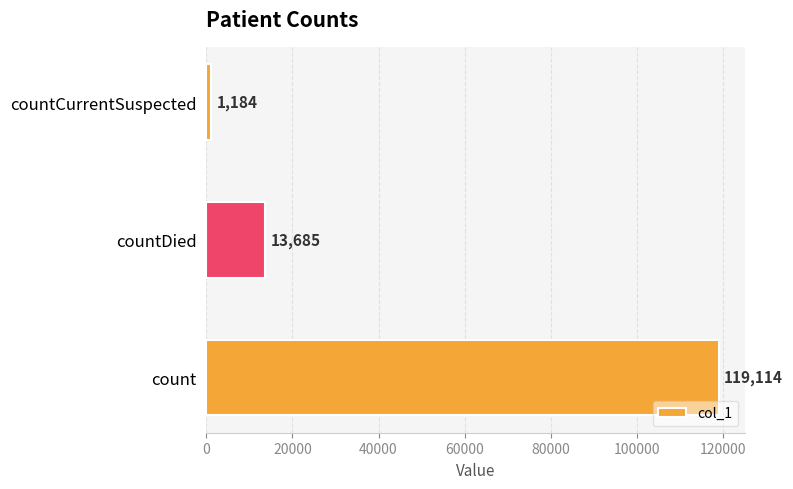

What is the difference between the maximum and minimum values?

117930